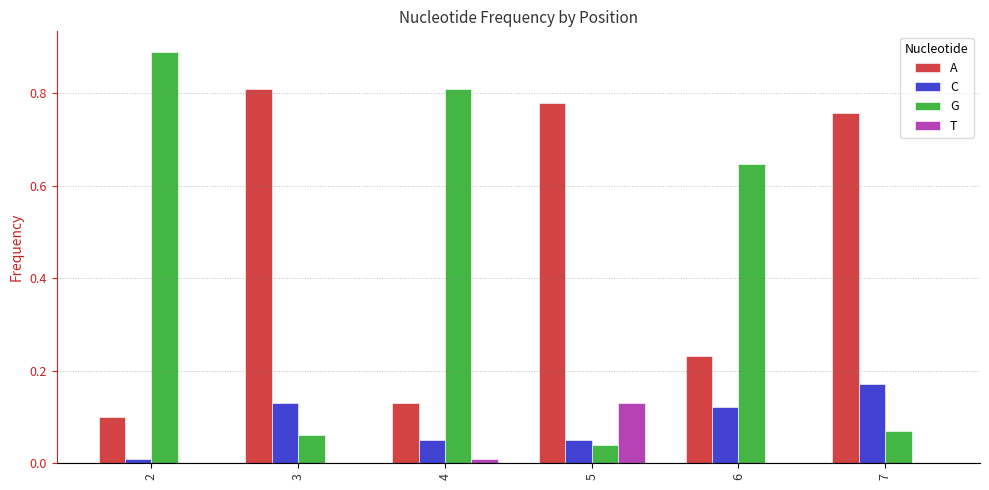

What is the total value across all series at 3?

1.0